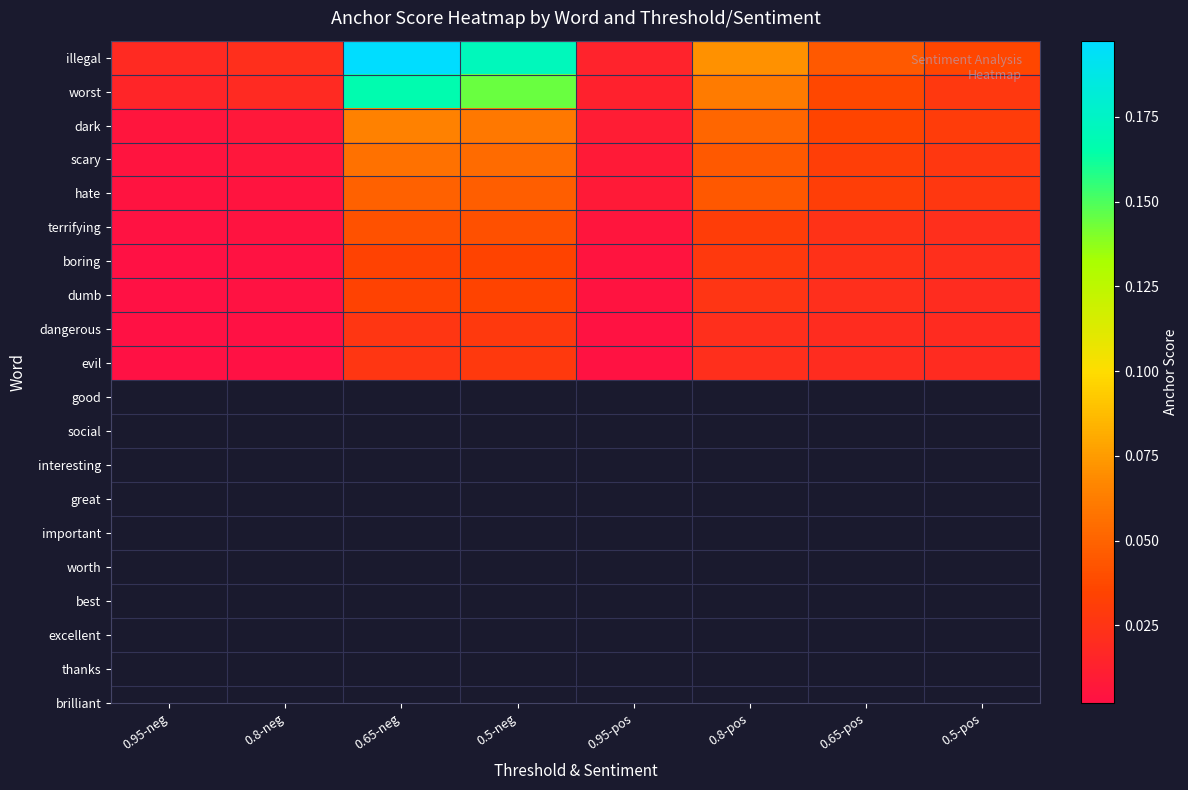

How many series are shown in this chart?

10